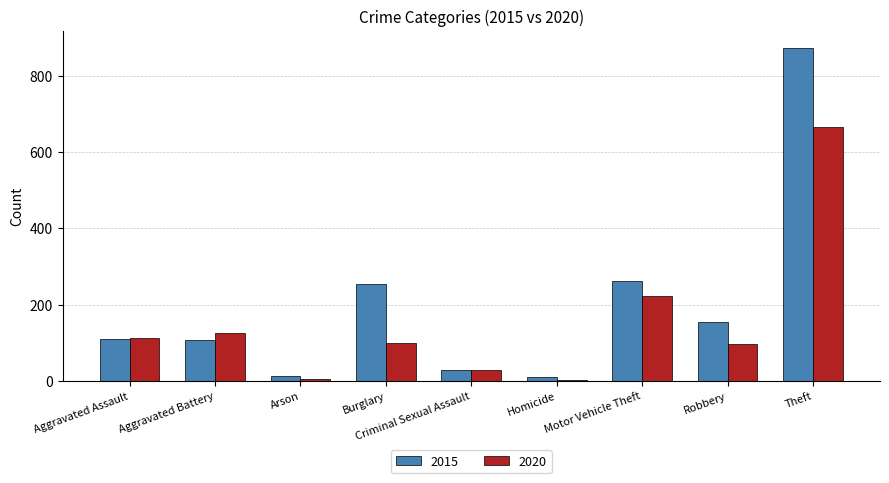

What value does the 2020 series have at Criminal Sexual Assault?

27